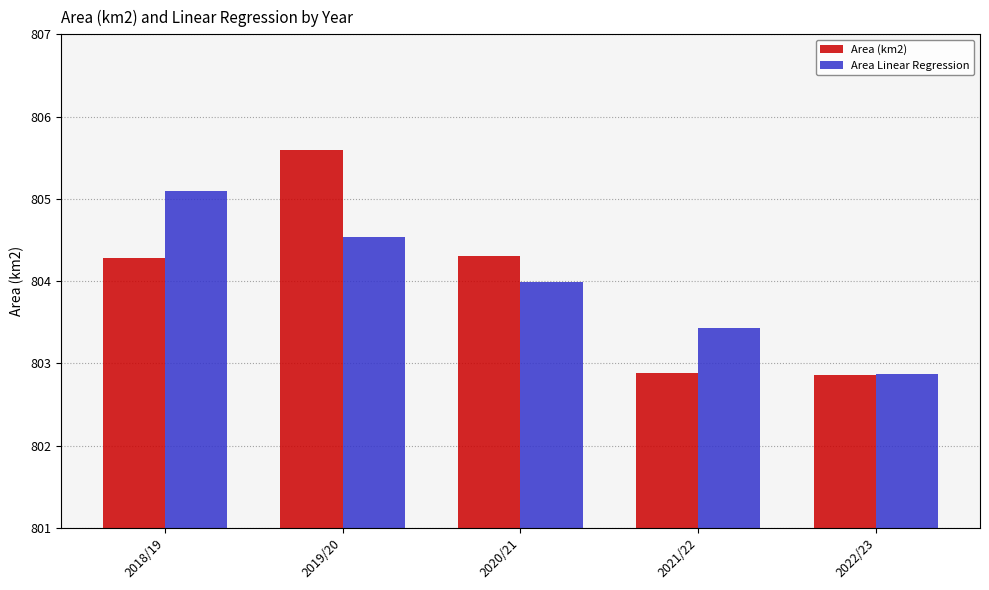

At which category is the sum across all series the highest?

2019/20